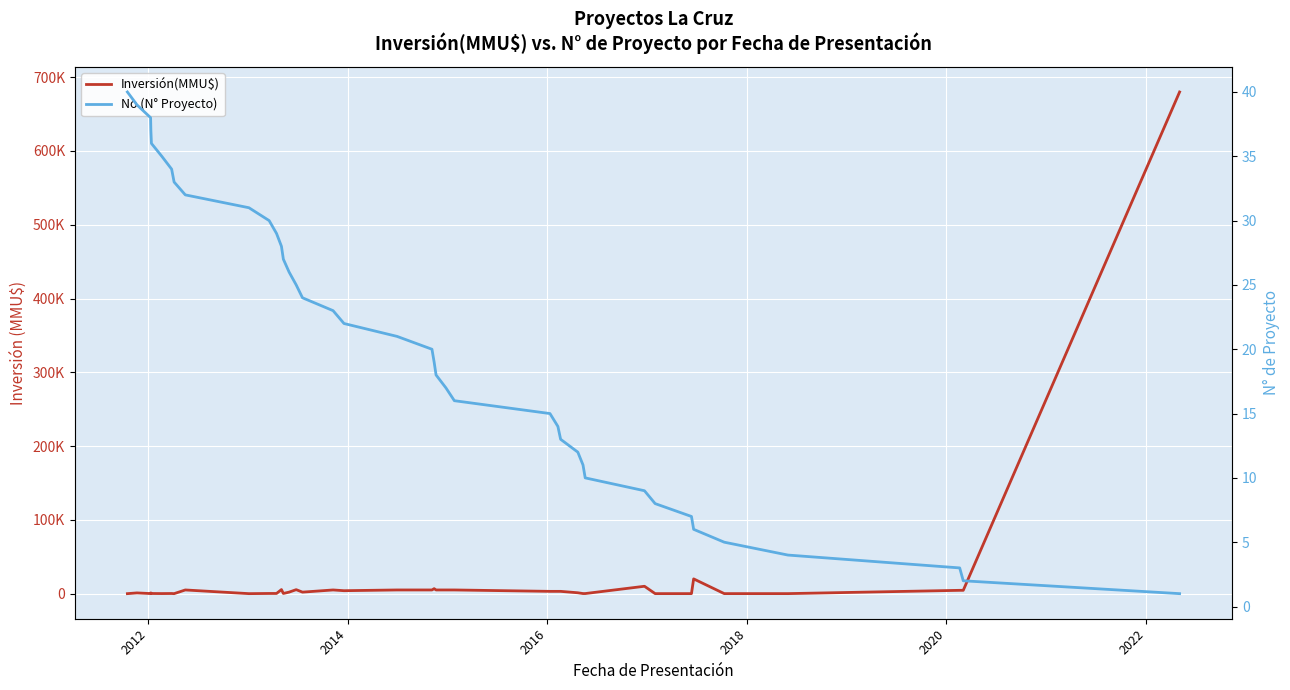

Rank the series by their average value, from highest to lowest.

Inversión(MMU$), No (N° Proyecto)